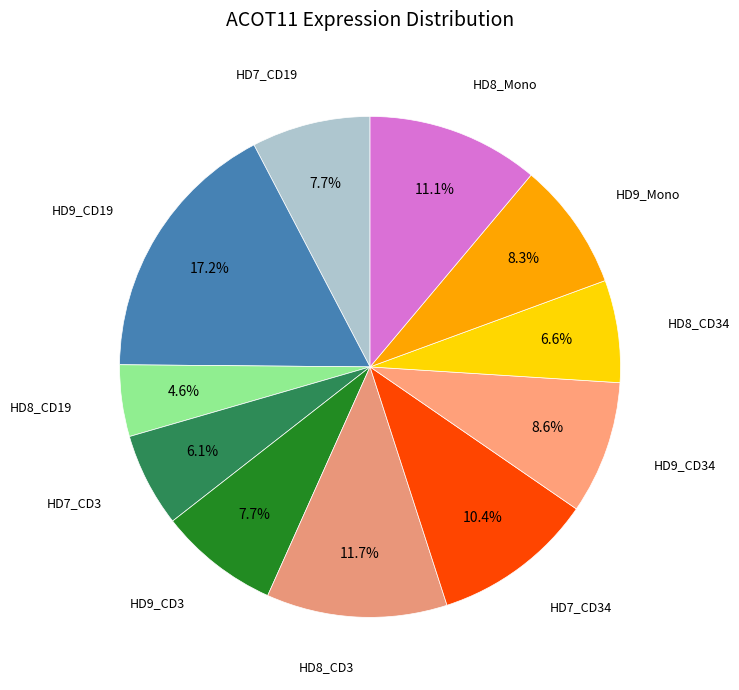

How many slices are in this pie chart?

11